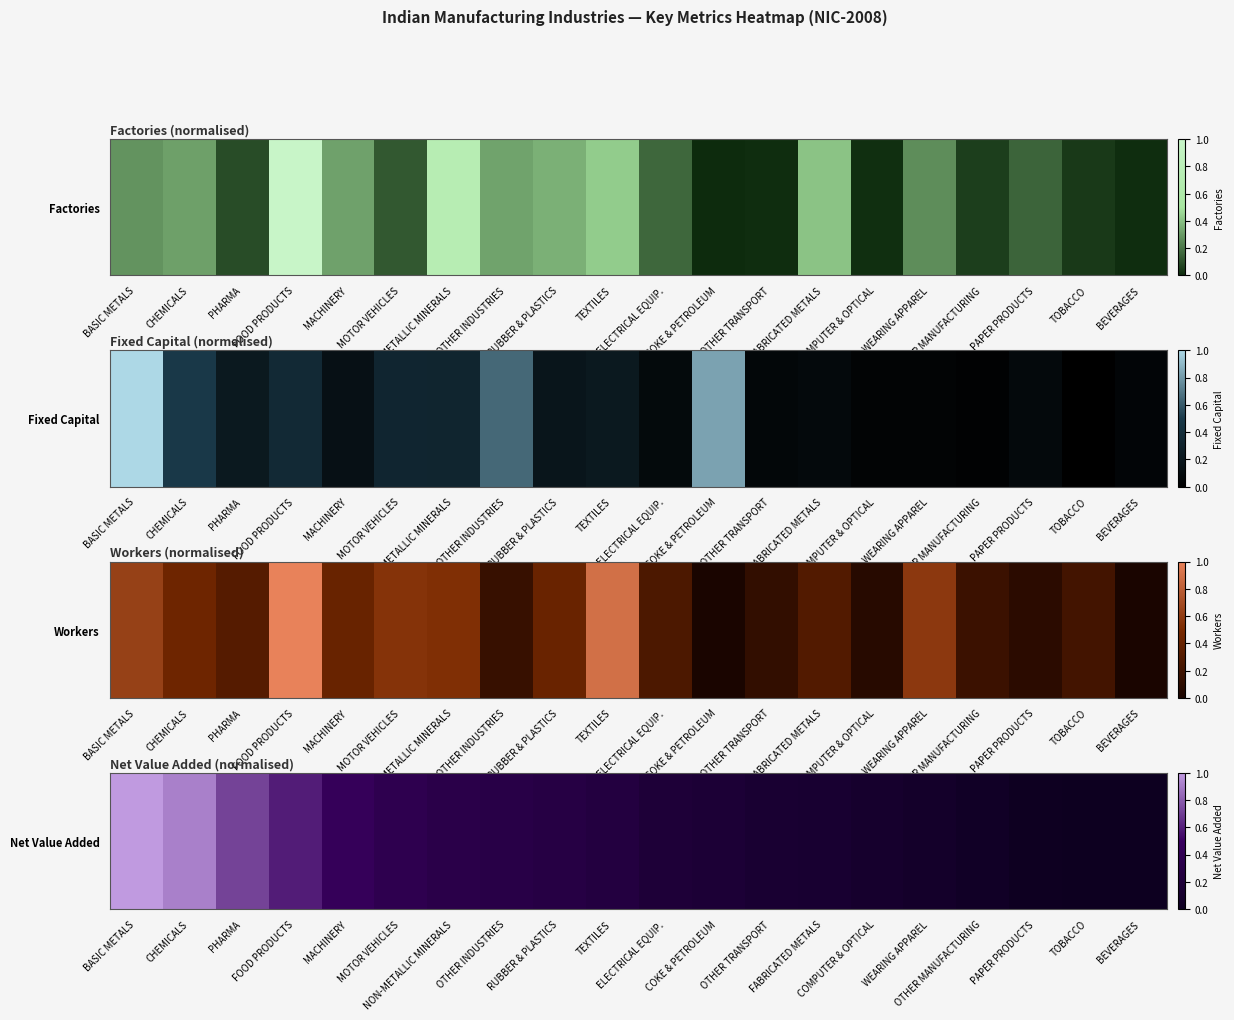

List the labels in order of value, smallest first.

BEVERAGES, TOBACCO, PAPER PRODUCTS, OTHER MANUFACTURING, WEARING APPAREL, COMPUTER & OPTICAL, FABRICATED METALS, OTHER TRANSPORT, COKE & PETROLEUM, ELECTRICAL EQUIP., TEXTILES, RUBBER & PLASTICS, OTHER INDUSTRIES, NON-METALLIC MINERALS, MOTOR VEHICLES, MACHINERY, FOOD PRODUCTS, PHARMA, CHEMICALS, BASIC METALS